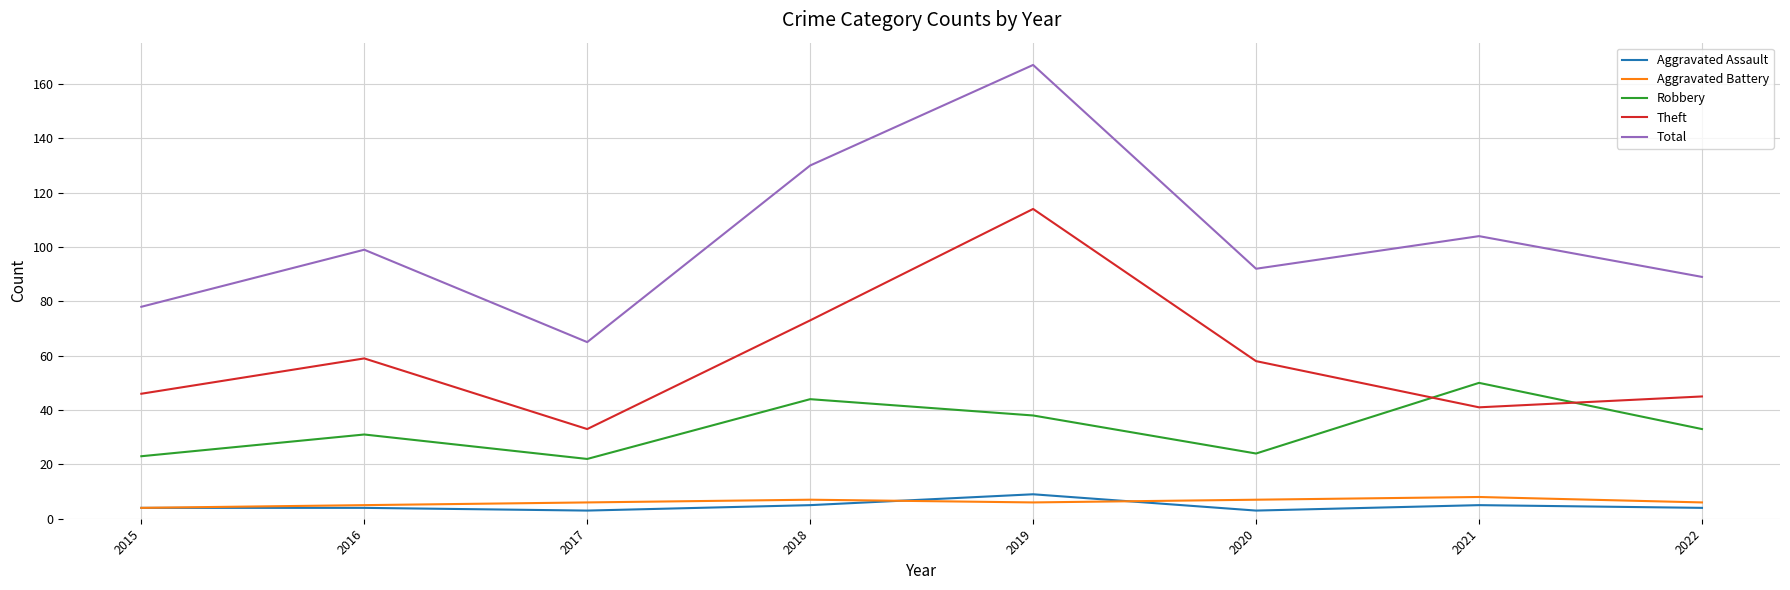

What is the difference between the second highest and minimum values in the Theft series?

40